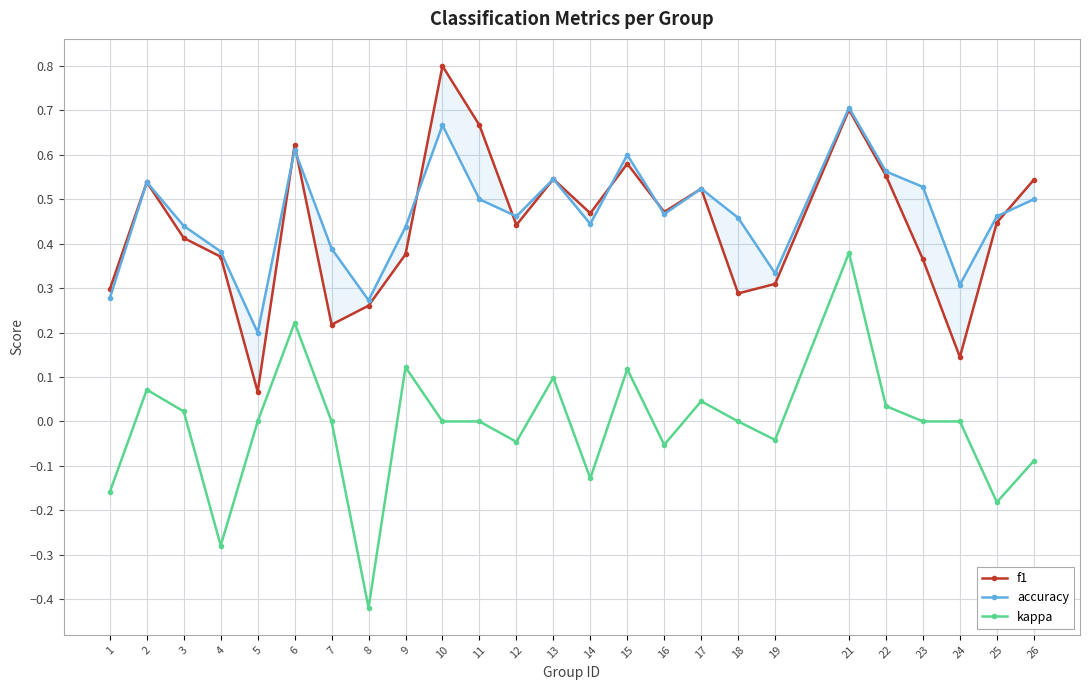

Between 3 and 5, which is larger?

3